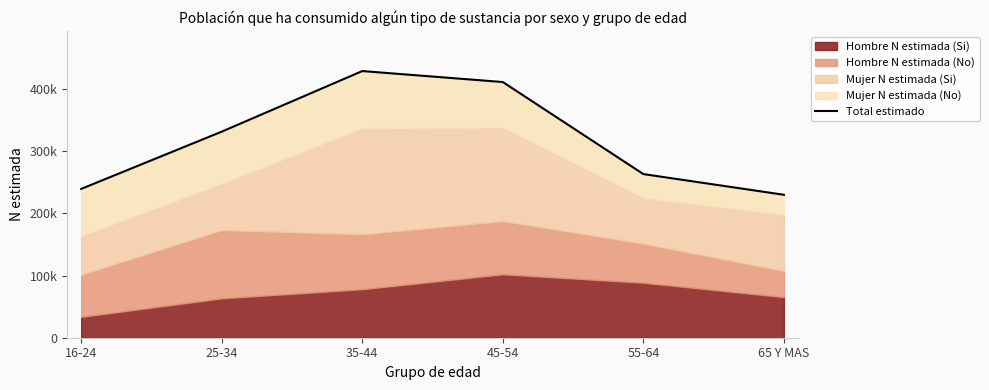

How many values are below 331222?

3